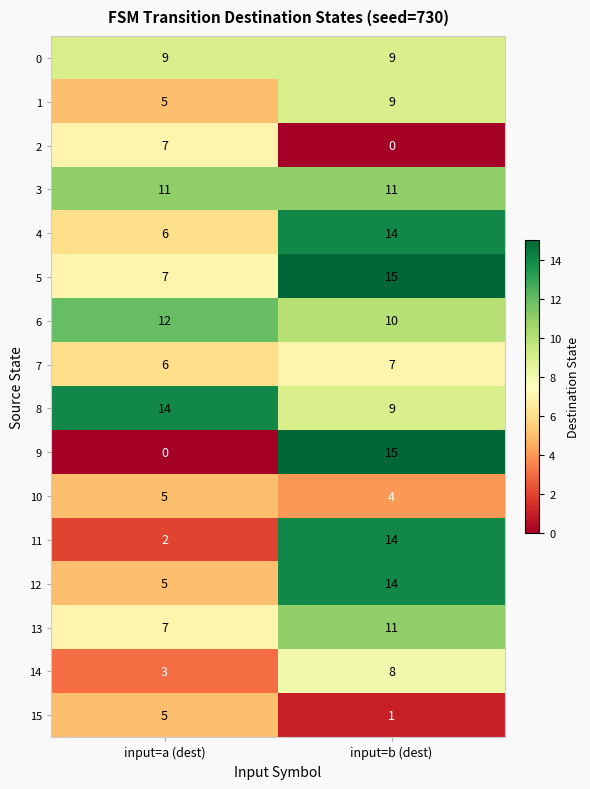

At which category is the sum across all series the highest?

input=b (dest)